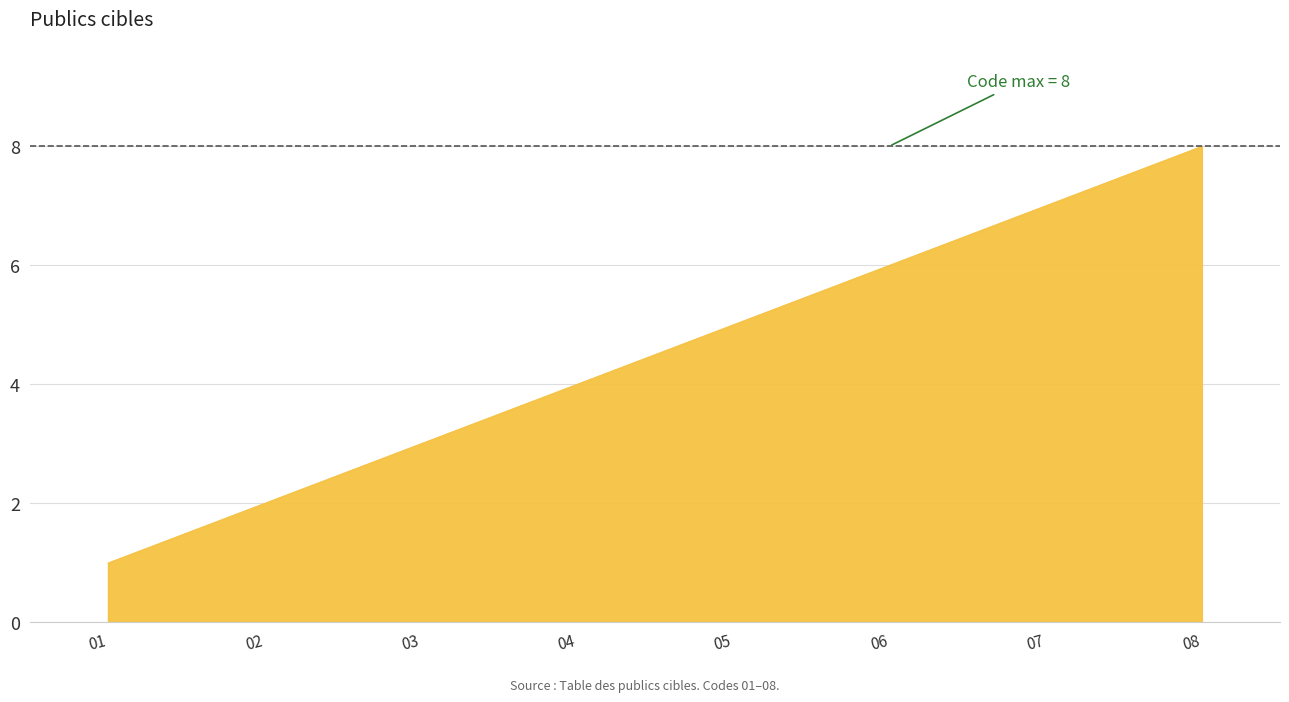

Rank the categories by value from lowest to highest.

01, 02, 03, 04, 05, 06, 07, 08